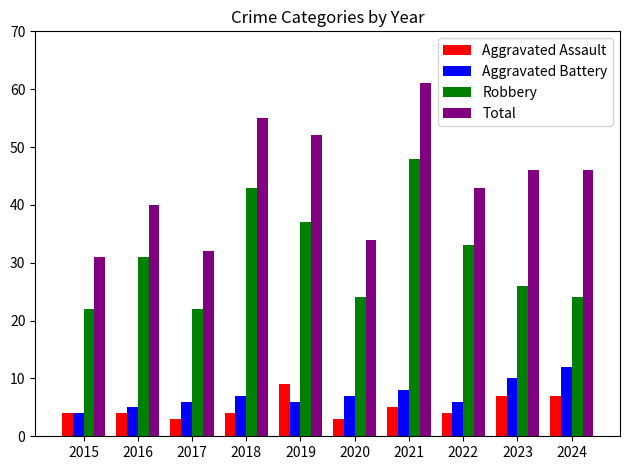

Is the value of Aggravated Battery at 2018 greater than the value of Robbery at 2020?

No